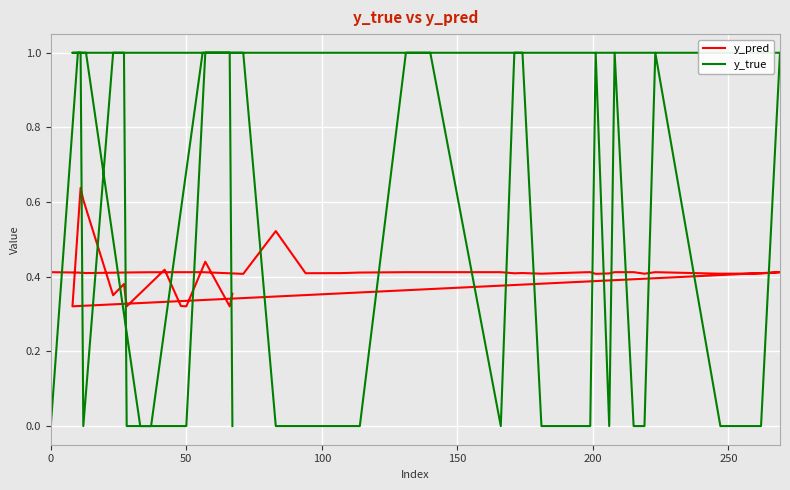

Between which two adjacent categories do y_true and y_pred first intersect?

0 and 50